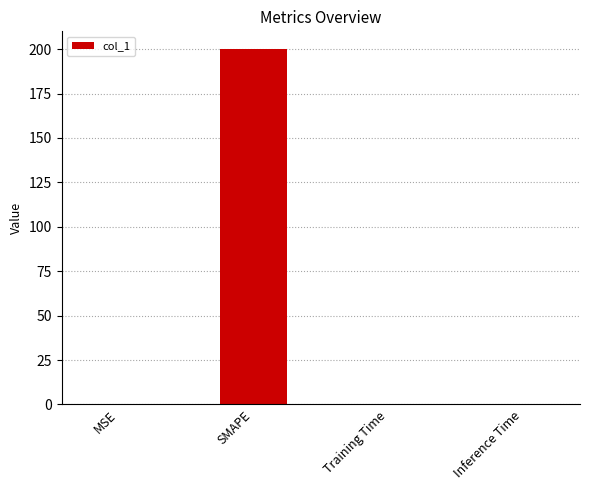

What is the average value?

50.0